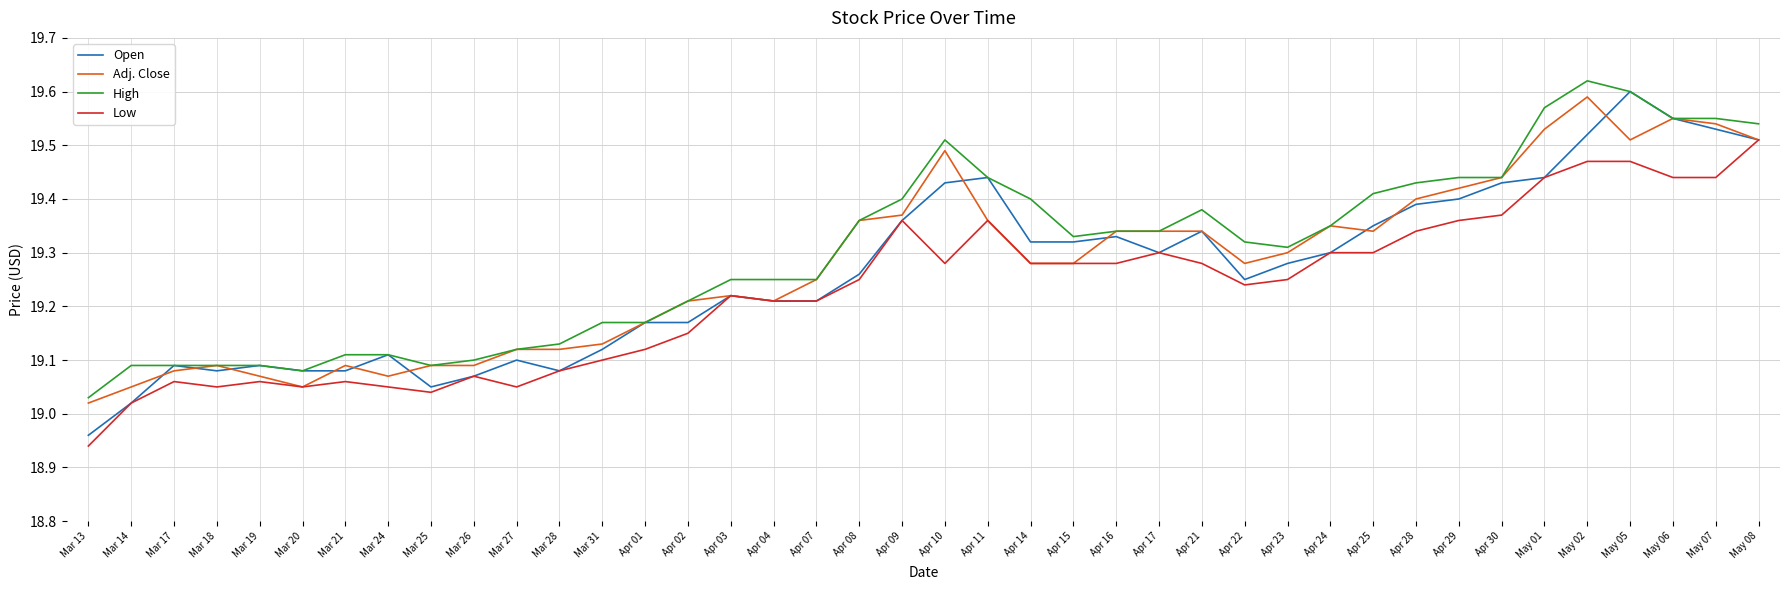

What position from the left is Mar 24?

8